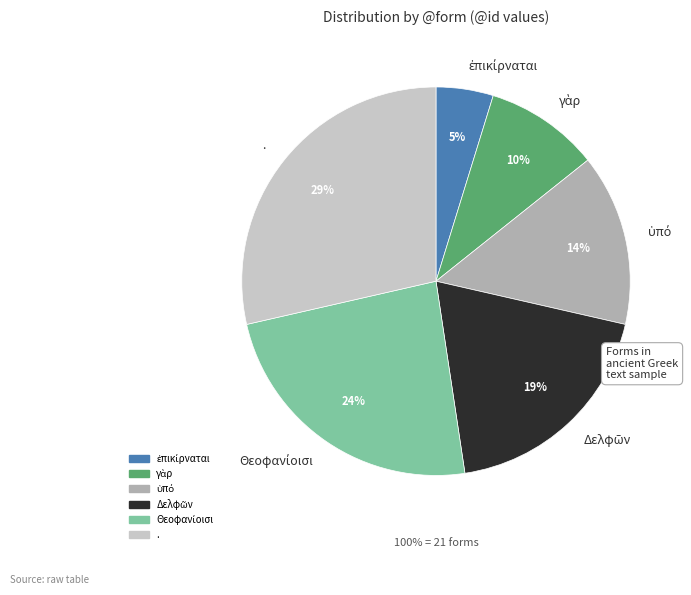

Does Δελφῶν represent more than half of the total?

No